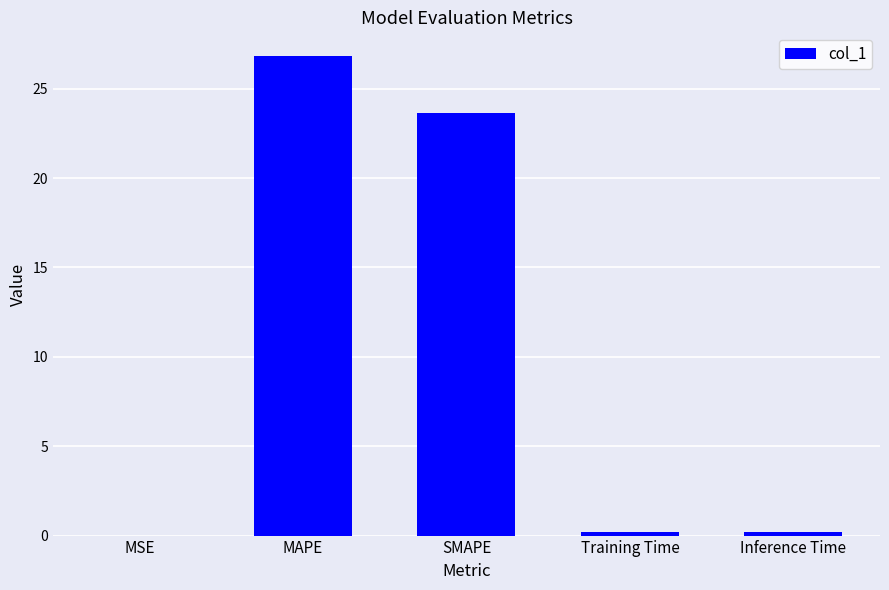

Which has a higher value, SMAPE or MSE?

SMAPE